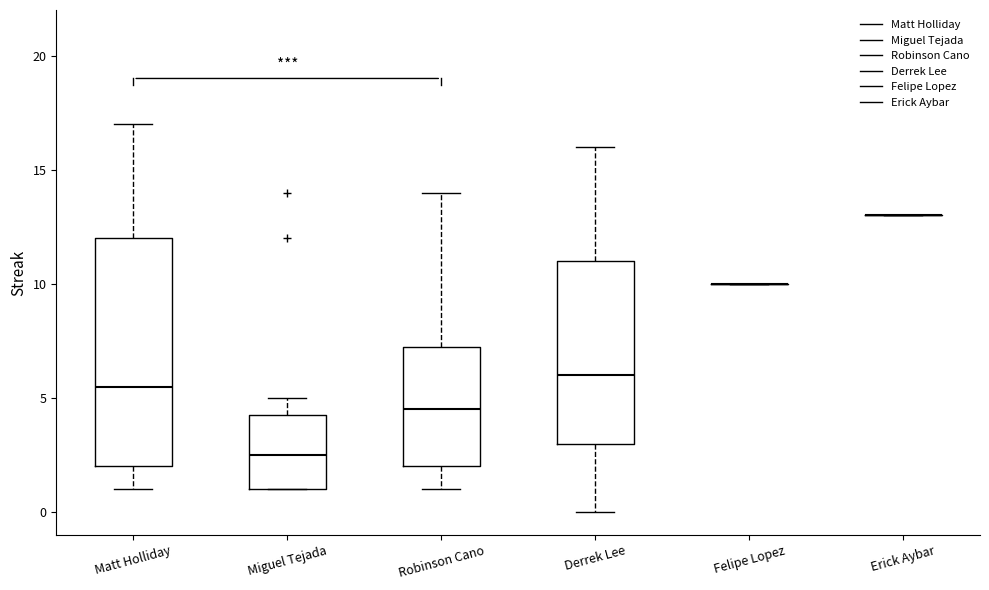

Reading left to right, transcribe this box plot: for each box, give where its median line is, the range the box spans, and where its two whiskers end, as read against the y-axis. The values are not printed on the chart, so give them approximately, as read against the axis.

Matt Holliday: median 5.5, box 2.0 to 12.0, whiskers 1.0 to 17.0
Miguel Tejada: median 2.5, box 1.0 to 4.5, whiskers 1.0 to 5.0
Robinson Cano: median 4.5, box 2.0 to 7.5, whiskers 1.0 to 14.0
Derrek Lee: median 6.0, box 3.0 to 11.0, whiskers 0.0 to 16.0
Felipe Lopez: box collapsed to a line at 10.0, whiskers 10.0 to 10.0
Erick Aybar: box collapsed to a line at 13.0, whiskers 13.0 to 13.0